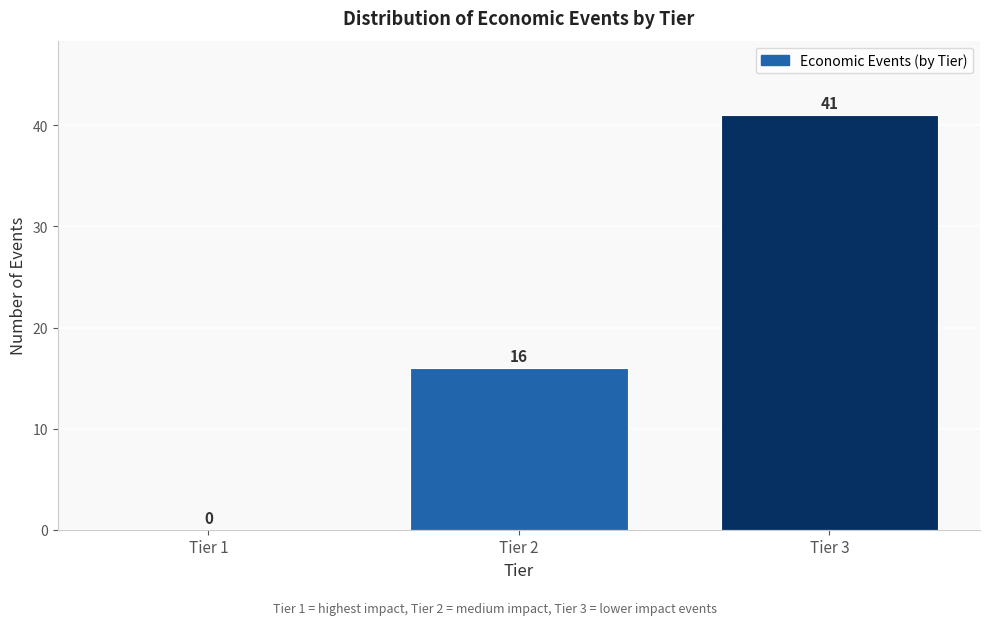

How tall is the bar that spans 2.5 to 3.5 on the x-axis?

41